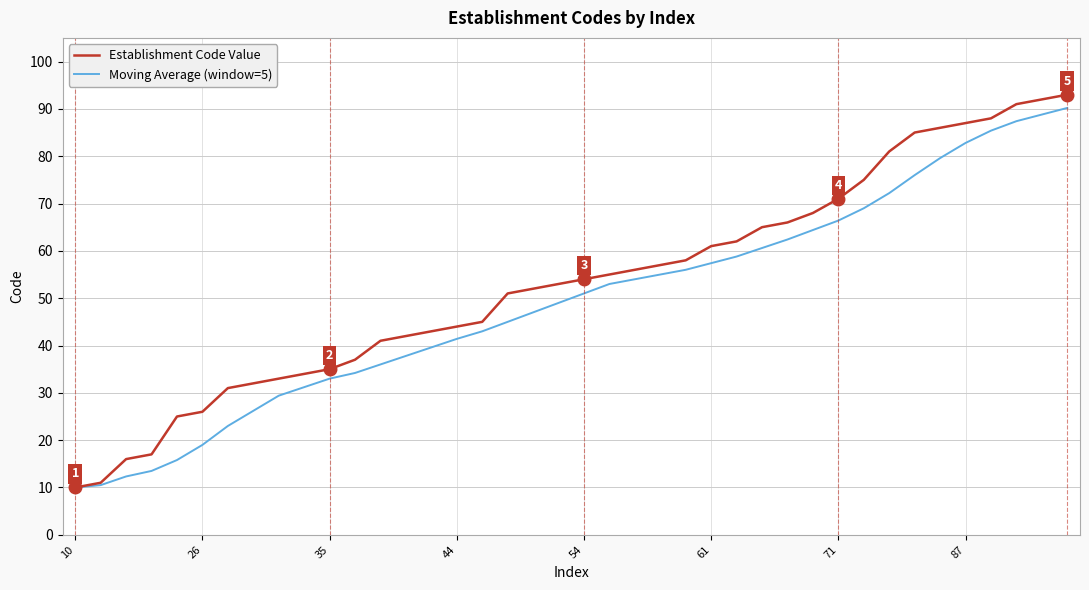

What is the greatest value displayed?

93.0